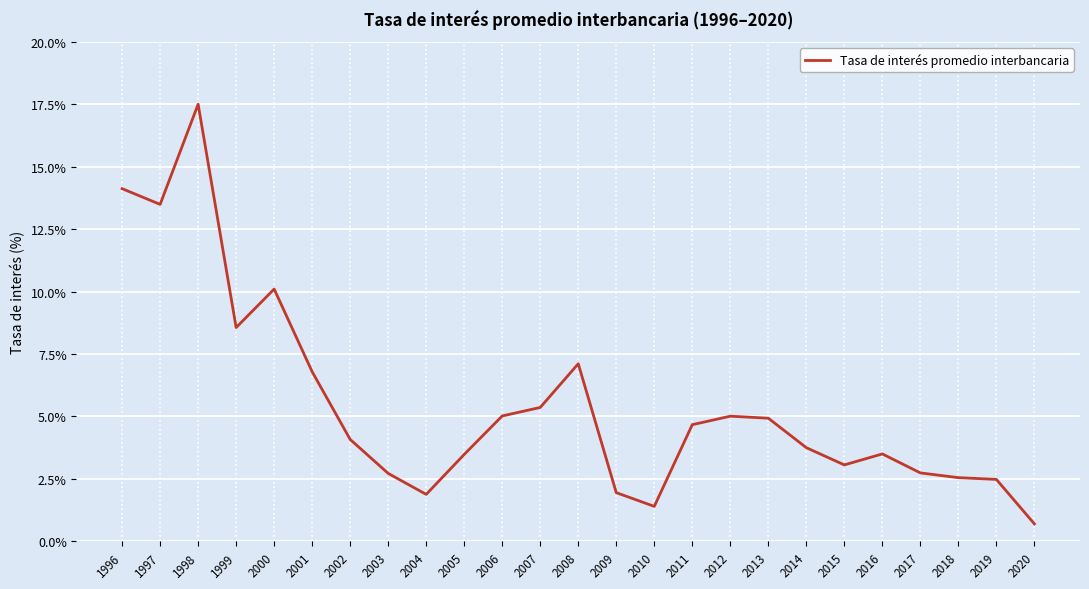

Where is the data nearest to the value 9?

1999